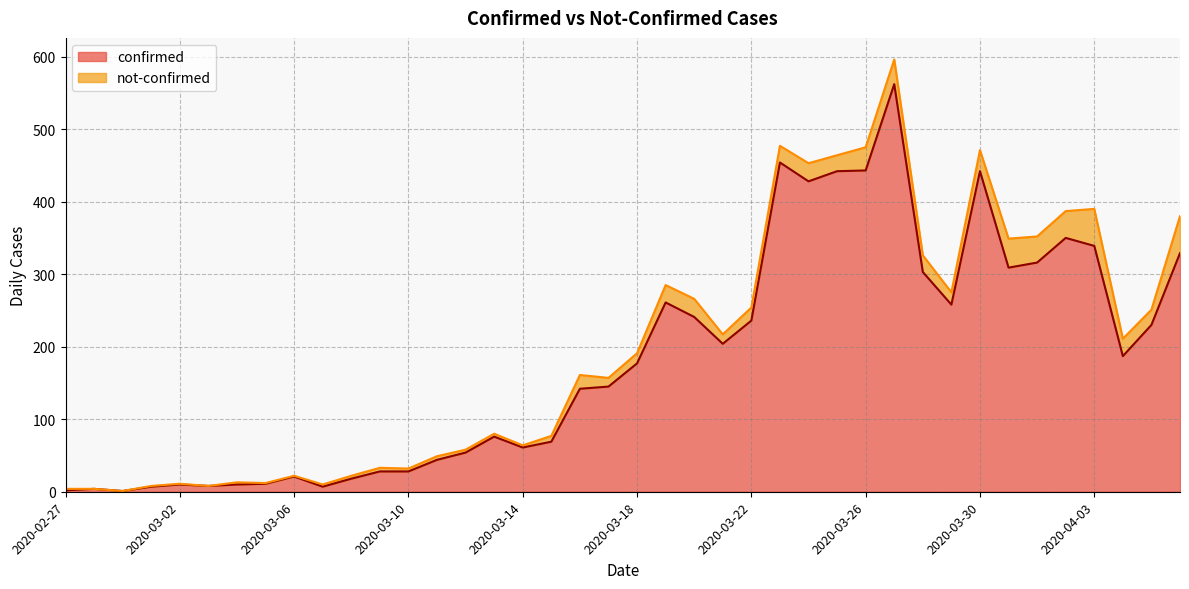

True or false: there are more than 1 points higher than both neighbors.

True